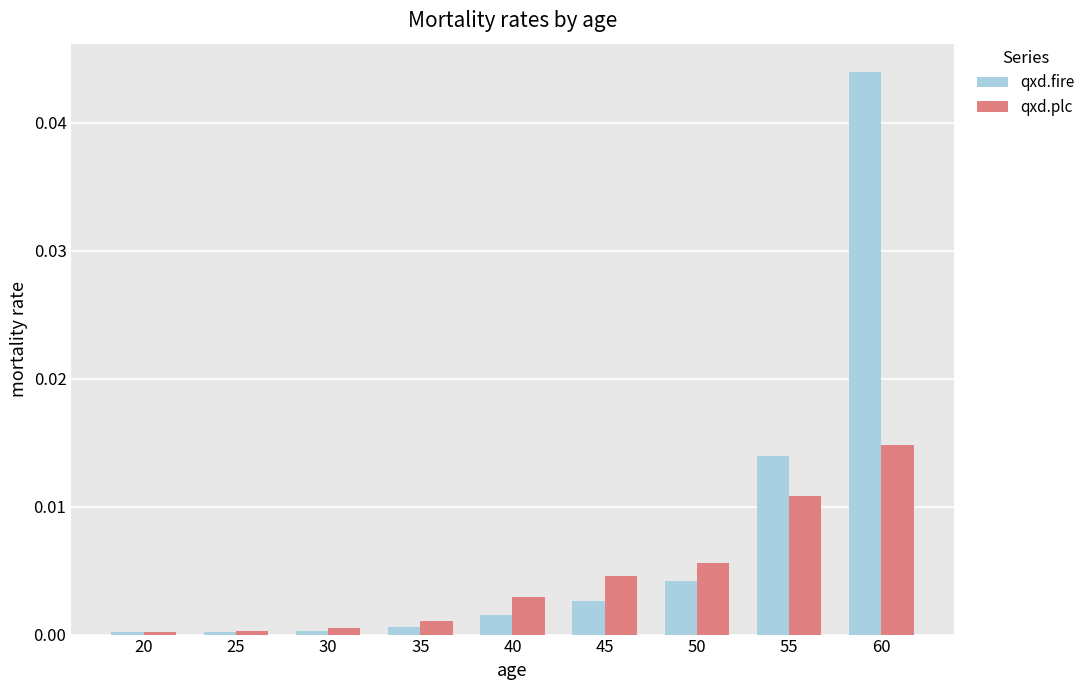

At which label does qxd.fire reach its peak?

60